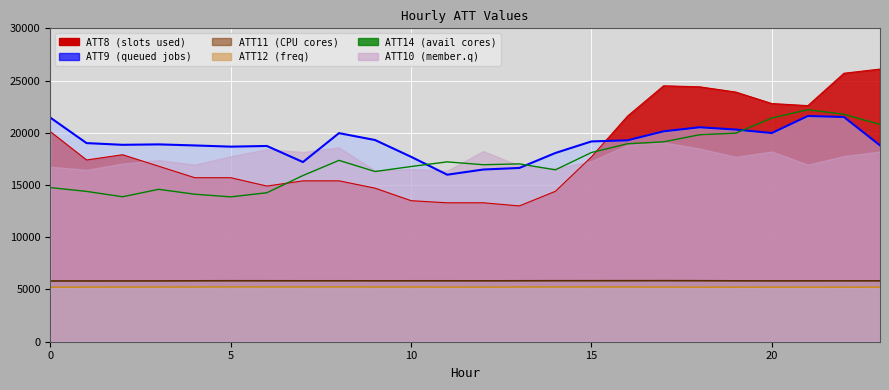

How many values exceed 17024?

12